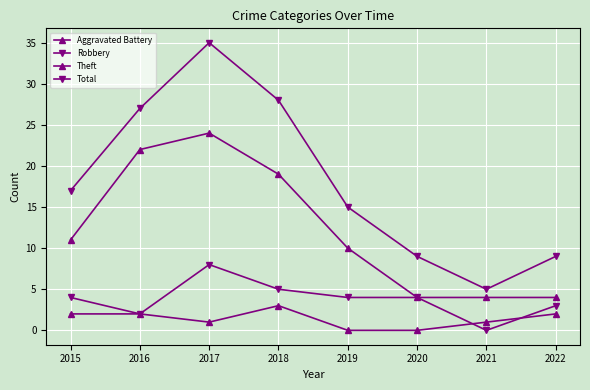

Does the chart have visible grid lines?

Yes